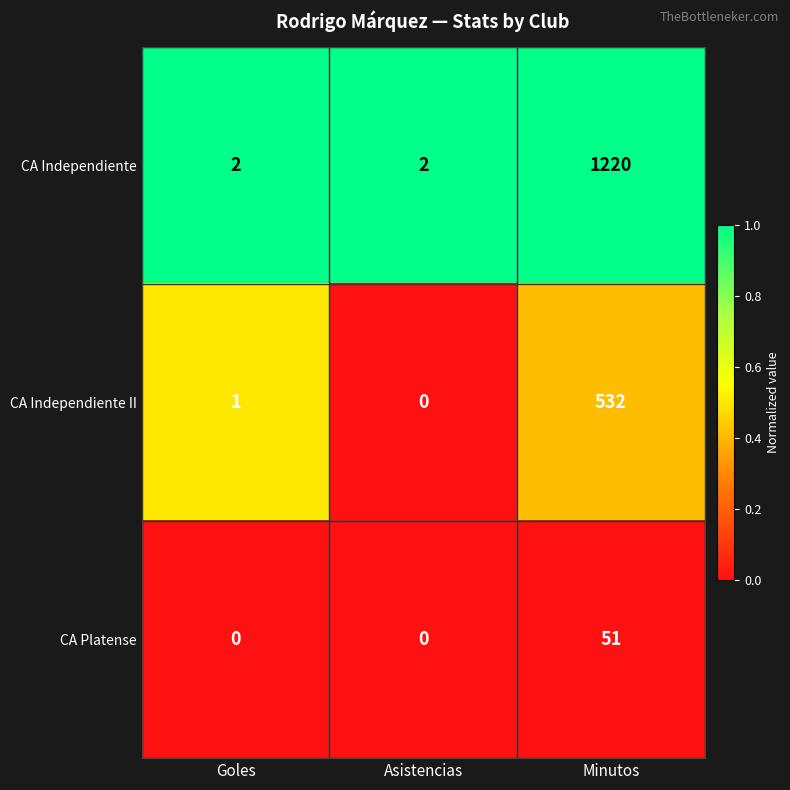

At which category is the sum across all series the highest?

Minutos